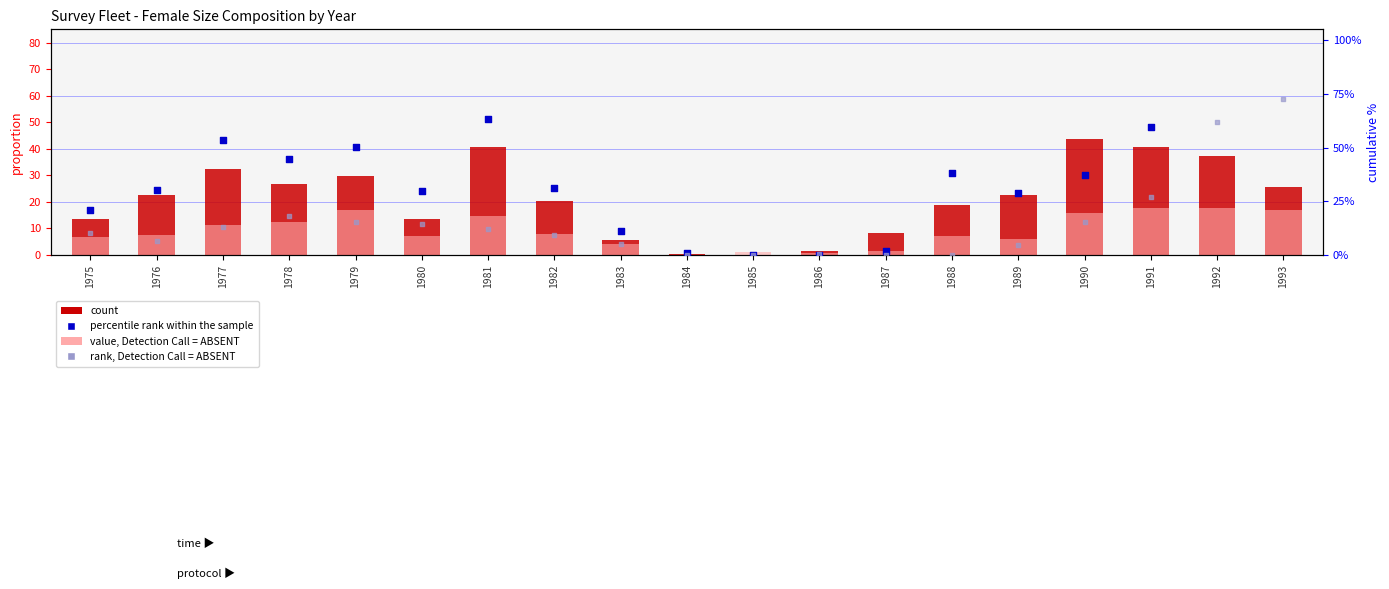

What is the total value across all series at 1981?

130.7